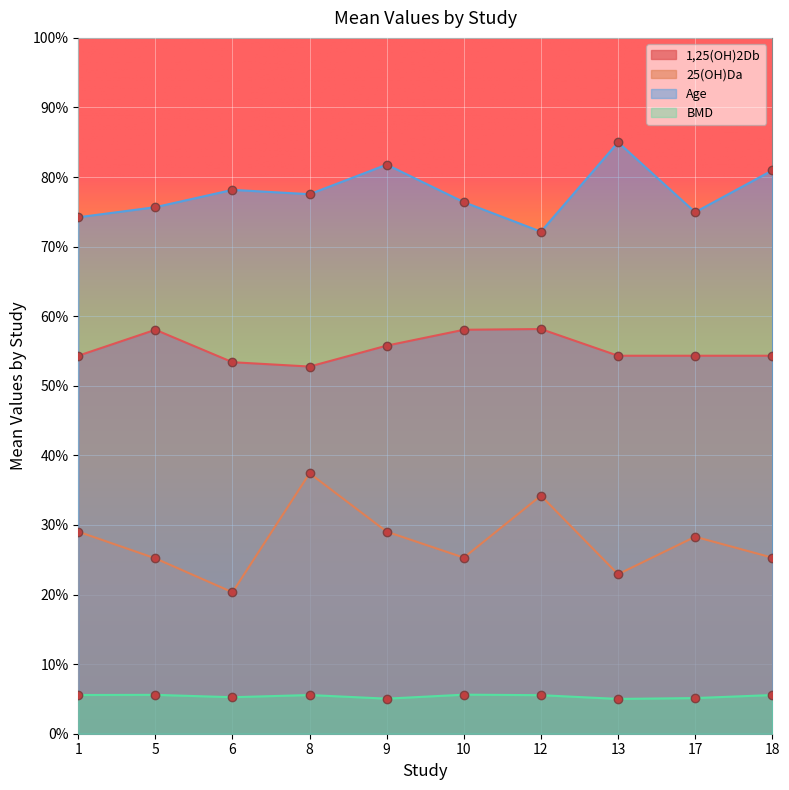

How many data points does each series have?

10